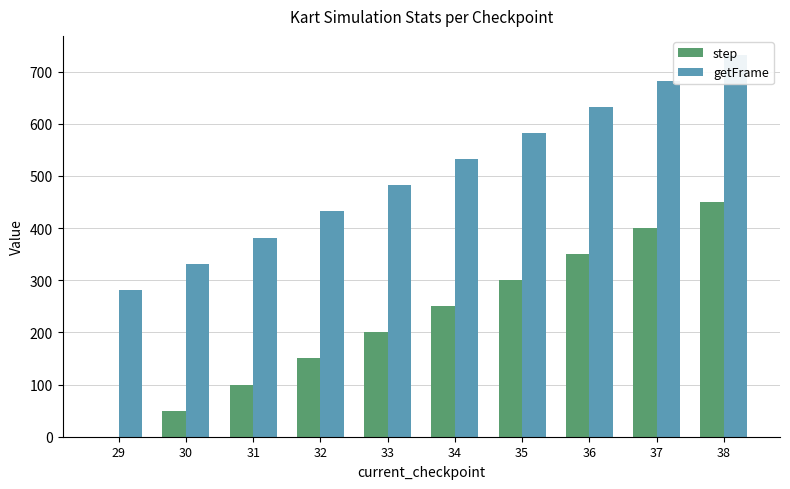

How many values in the step series are below 250?

5